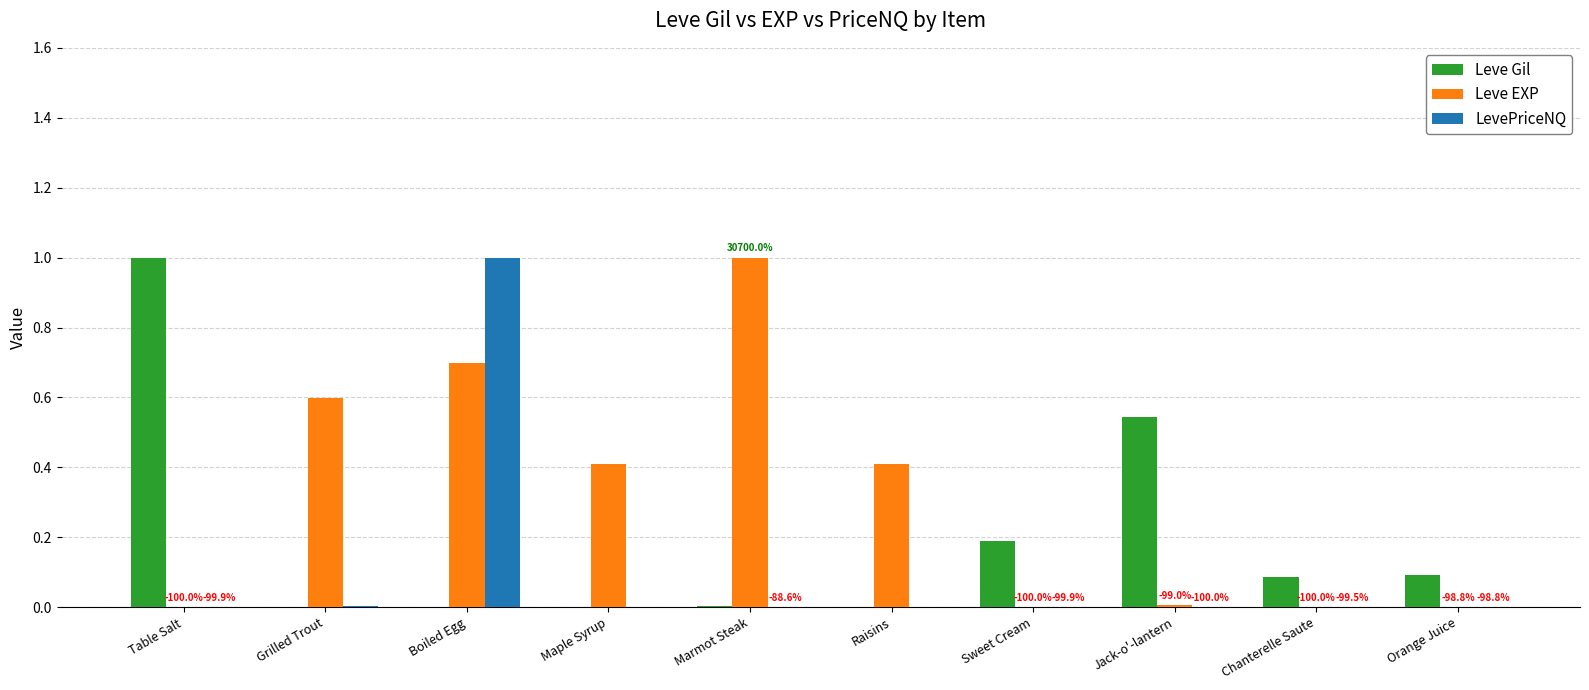

What is the average value of the Leve Gil series?

0.2